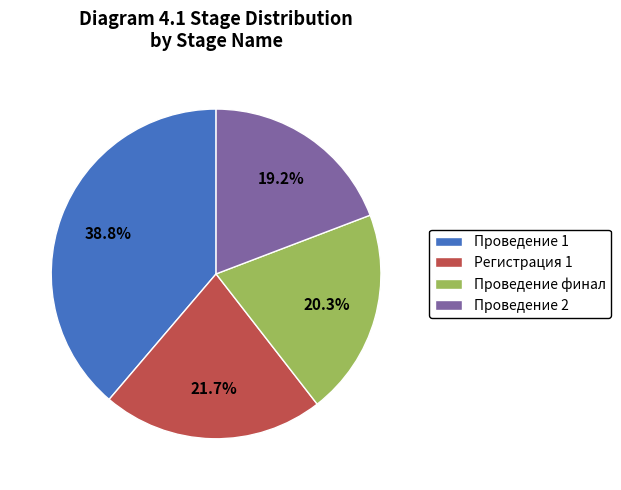

Rank the categories by value from highest to lowest.

Проведение 1, Регистрация 1, Проведение финал, Проведение 2